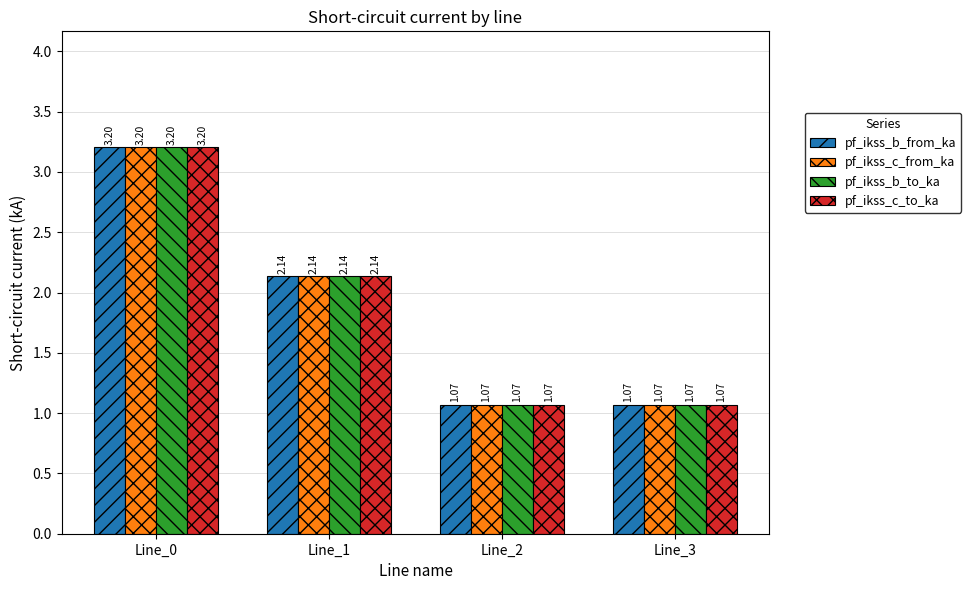

What is the sum of the pf_ikss_b_to_ka values at Line_2 and Line_0?

4.3